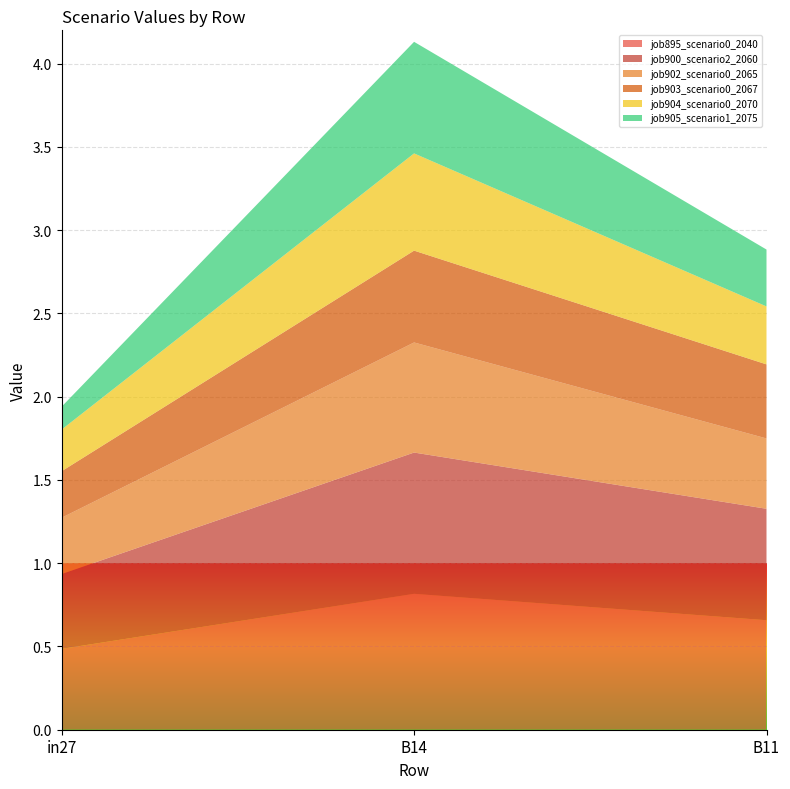

Reading left to right, transcribe all the data shown in this chart.

job895_scenario0_2040: 0.5	0.8	0.7
job900_scenario2_2060: 0.4	0.8	0.7
job902_scenario0_2065: 0.3	0.7	0.4
job903_scenario0_2067: 0.3	0.6	0.4
job904_scenario0_2070: 0.3	0.6	0.3
job905_scenario1_2075: 0.1	0.7	0.3